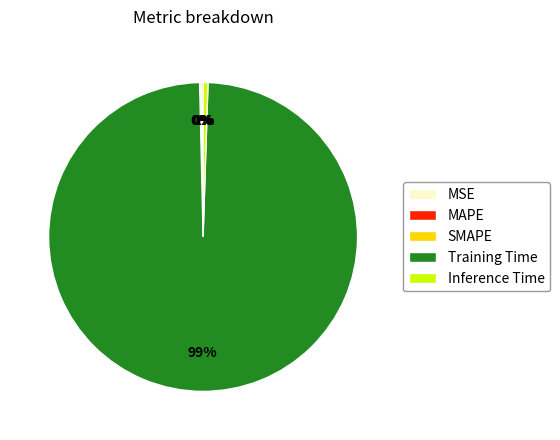

Is there any slice that represents more than half of the pie?

Yes